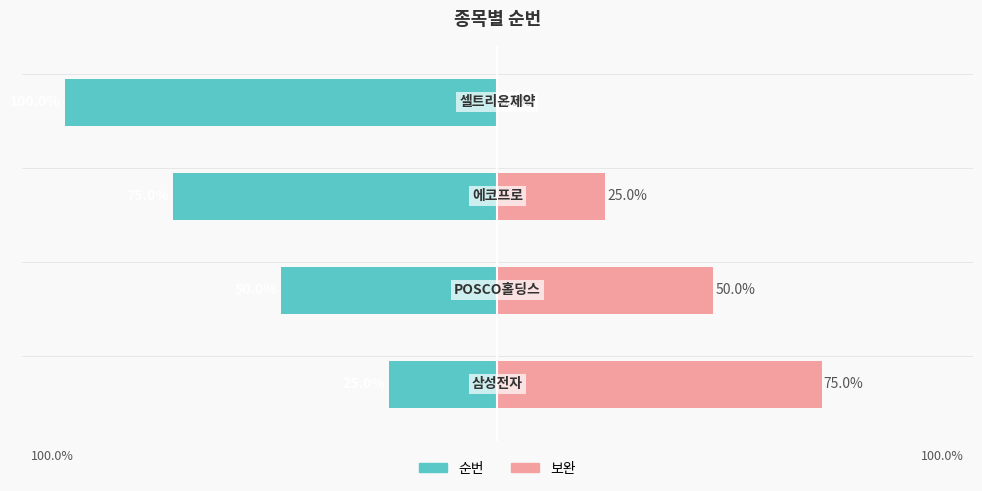

Reading left to right, what are all the values shown in this chart?

순번: 0=-25	1=-50	2=-75	3=-100
보완: 0=75	1=50	2=25	3=0